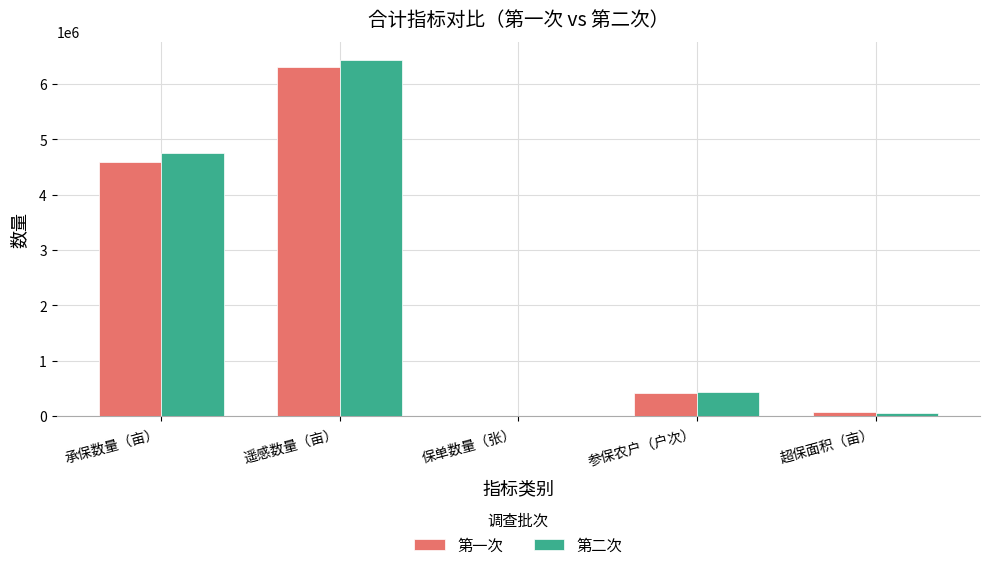

Reading left to right, what are all the values shown in this chart?

第一次: 承保数量（亩）=4584449.9	遥感数量（亩）=6310739.6	保单数量（张）=9424.0	参保农户（户次）=421851.0	超保面积（亩）=75080.6
第二次: 承保数量（亩）=4761653.2	遥感数量（亩）=6437924.2	保单数量（张）=9887.0	参保农户（户次）=429795.0	超保面积（亩）=54041.1